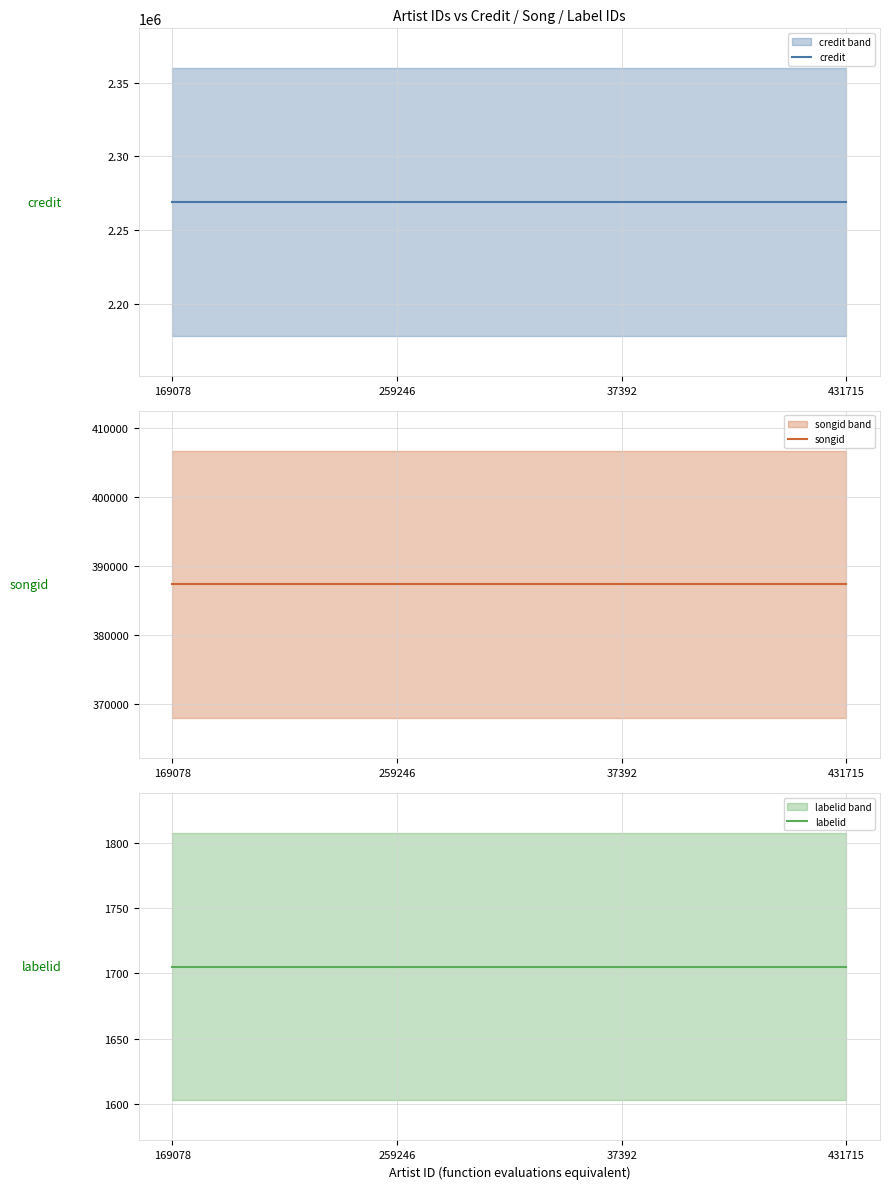

List the series in order of their overall mean, lowest first.

labelid, songid, credit